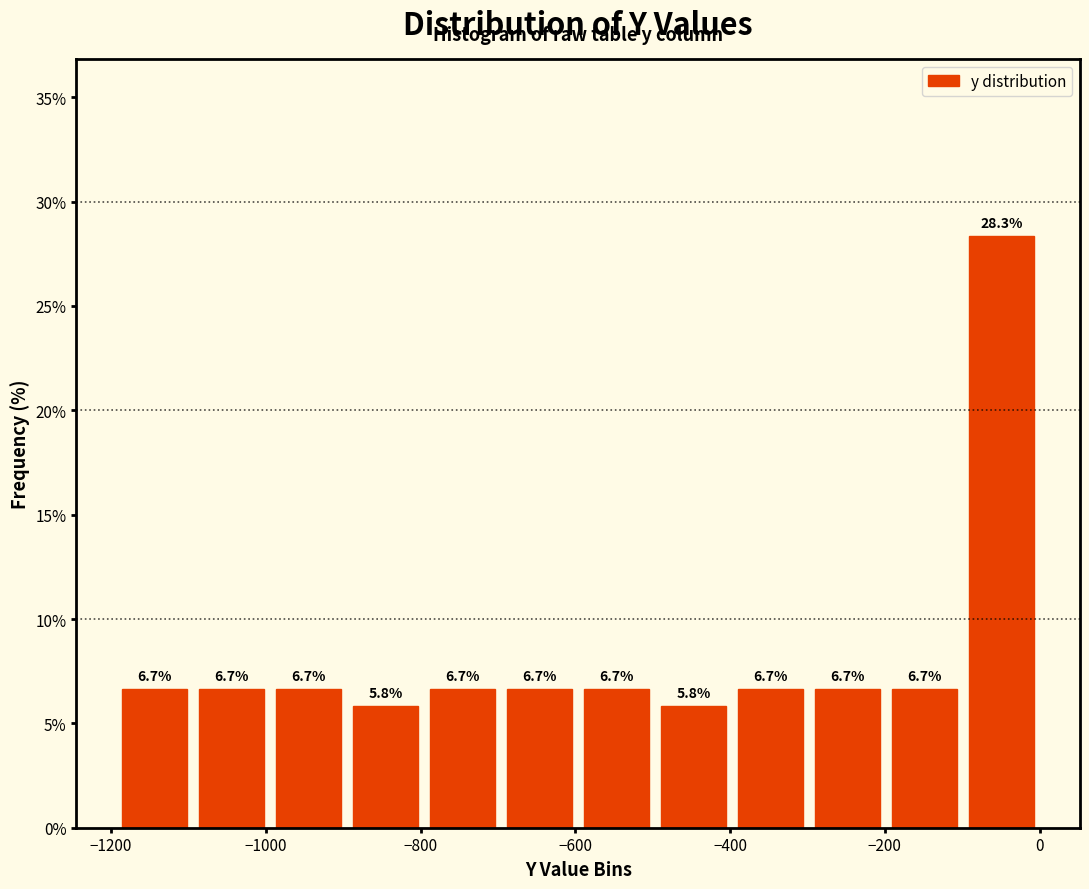

What is the height of the bar covering -400 to -300 on the x-axis? The bar edges are not printed on the chart, so give them approximately, as read against the axis.

6.7